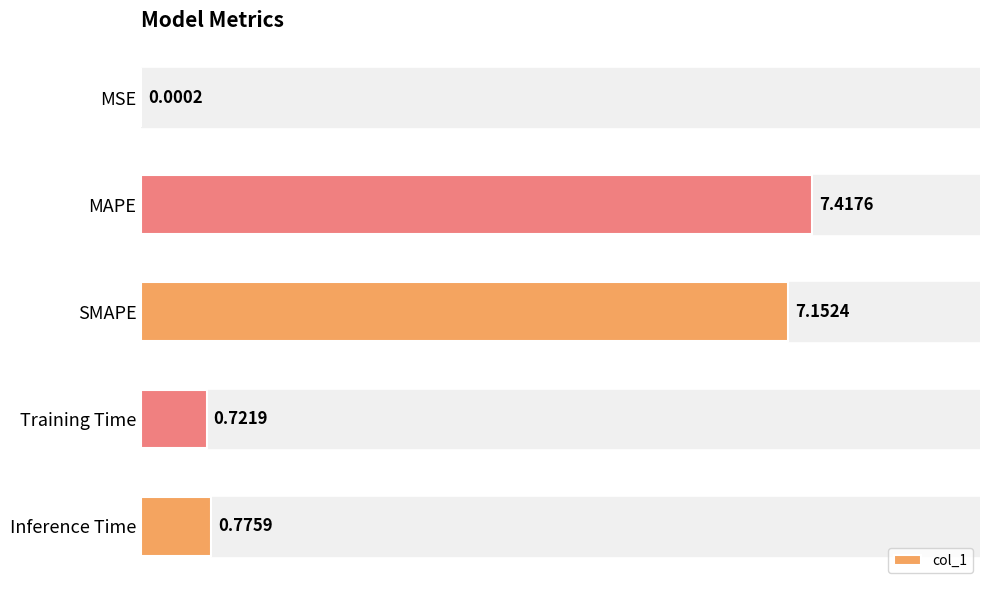

Which has a higher value, Training Time or MAPE?

MAPE